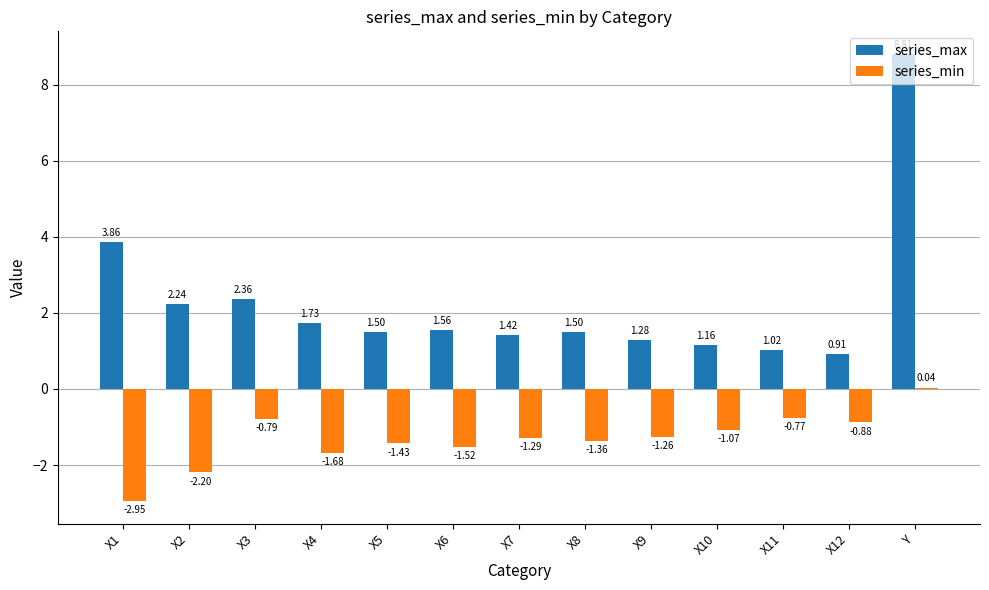

Is the value of series_max at Y greater than the value of series_min at X5?

Yes